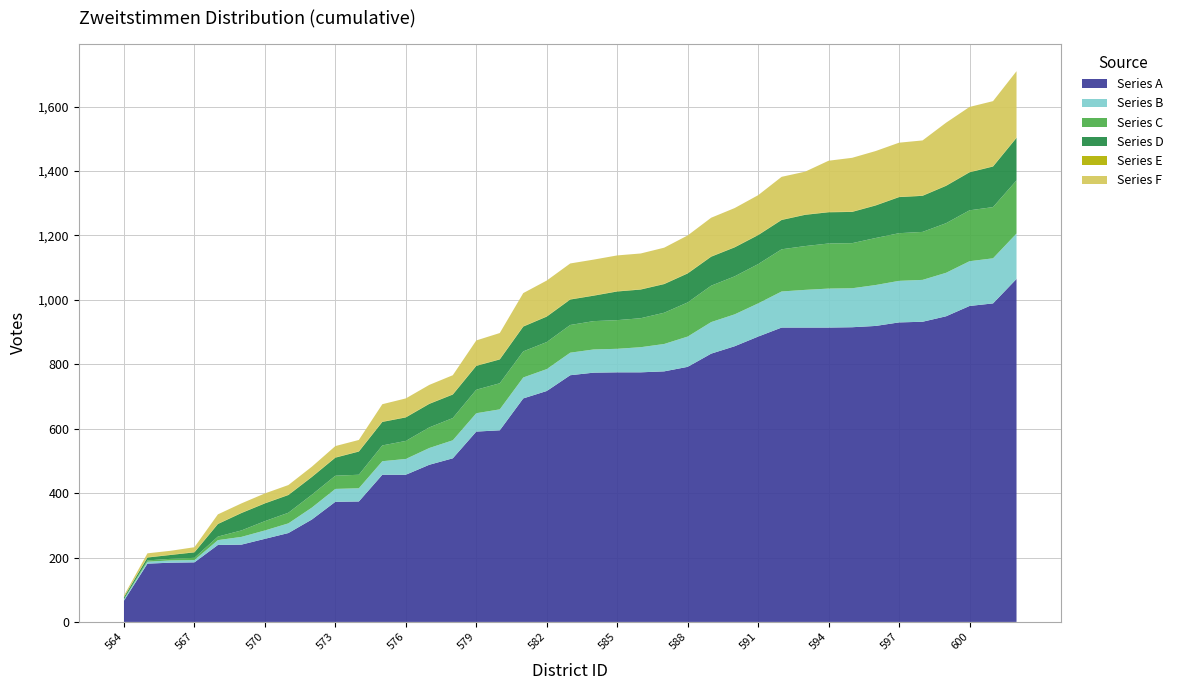

What is the lowest value of the Series A series?

66